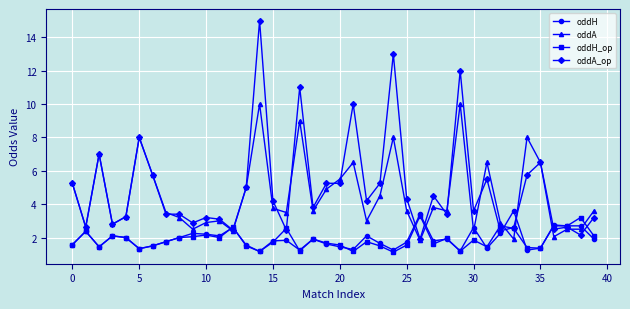

What is the value of the oddA_op point at the 6th from the left?

8.0